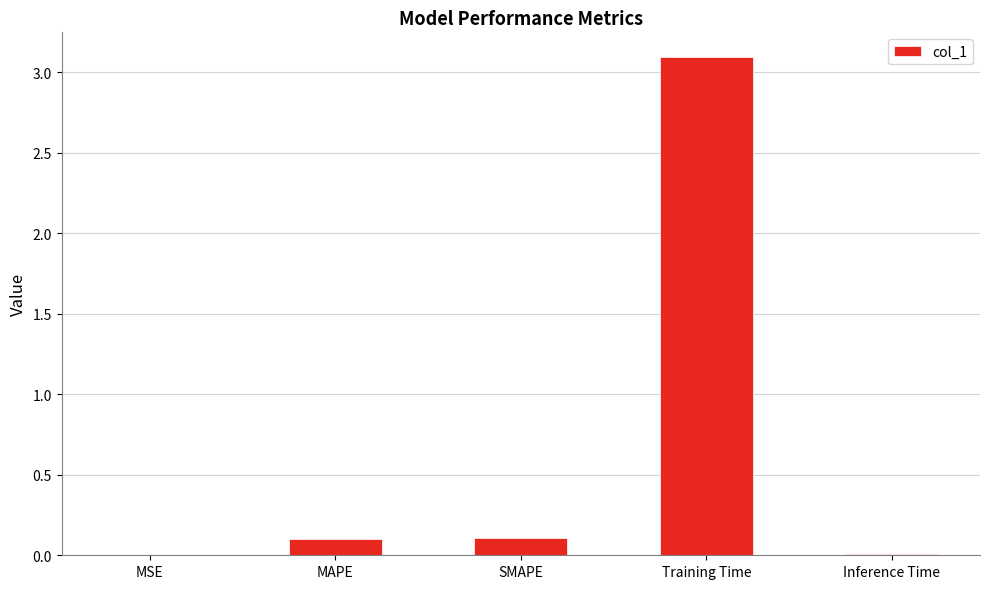

Which has a higher value, SMAPE or MSE?

SMAPE